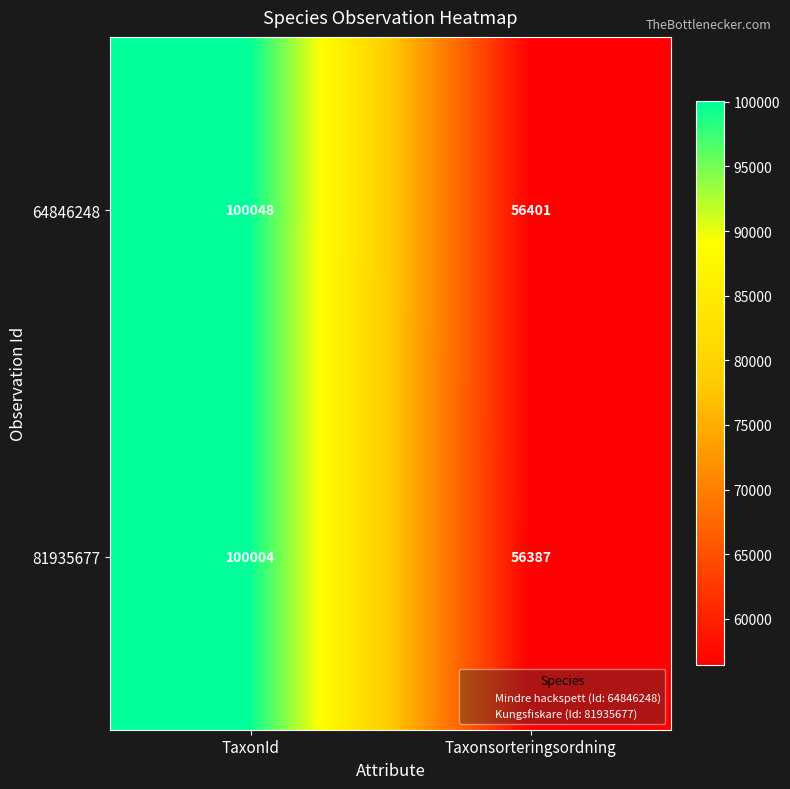

What is the average value of the 81935677 series?

78196